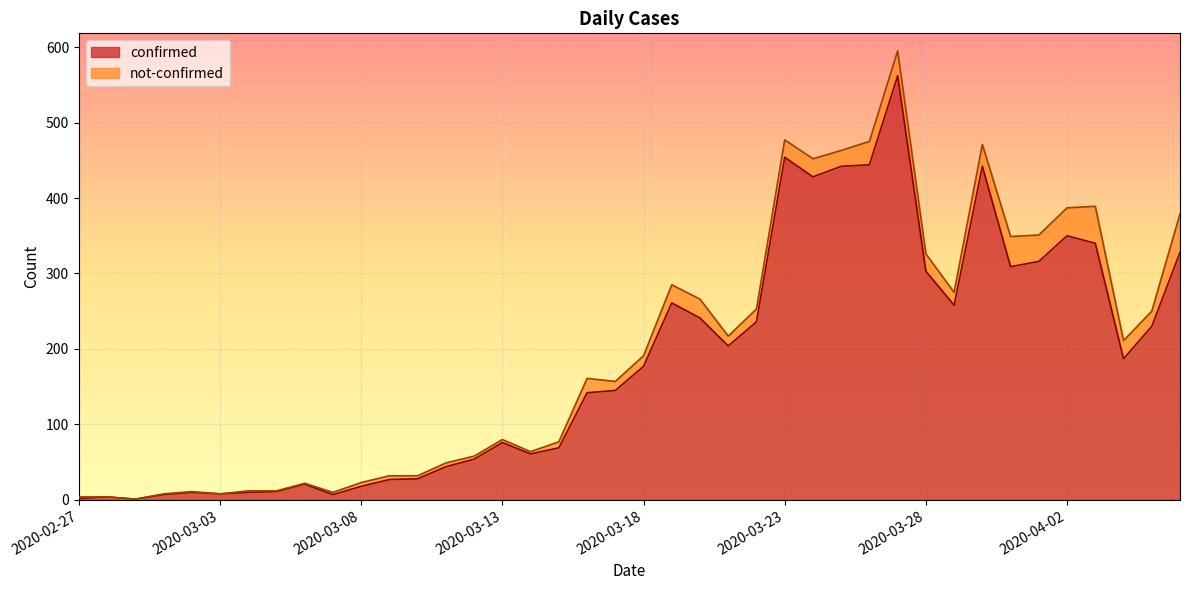

How many interior local peaks (higher than both neighbors) does the data have?

9